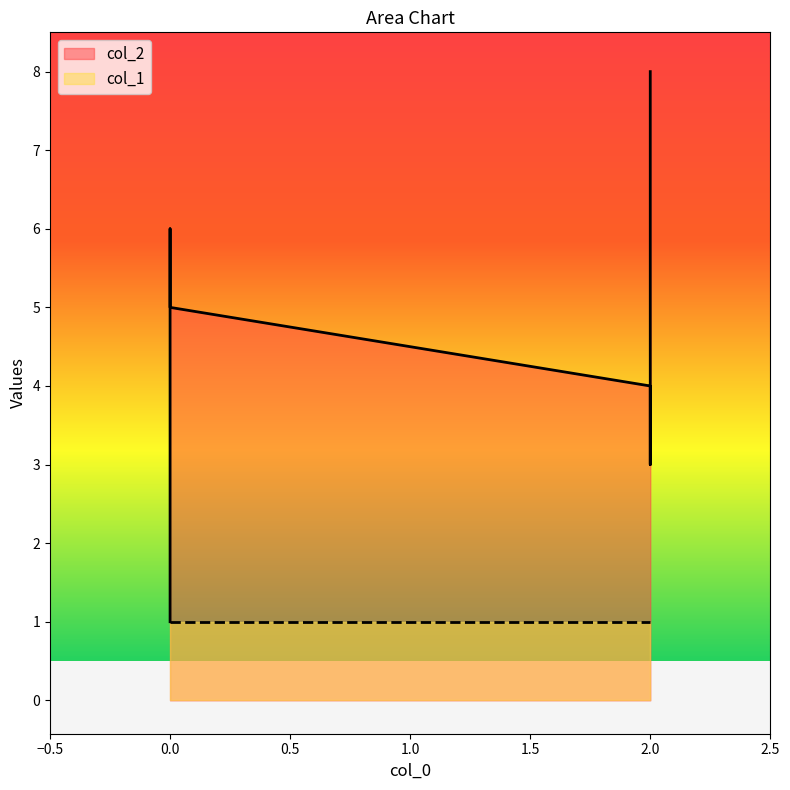

Is the value of col_2 at 2 greater than the value of col_1 at 2?

Yes